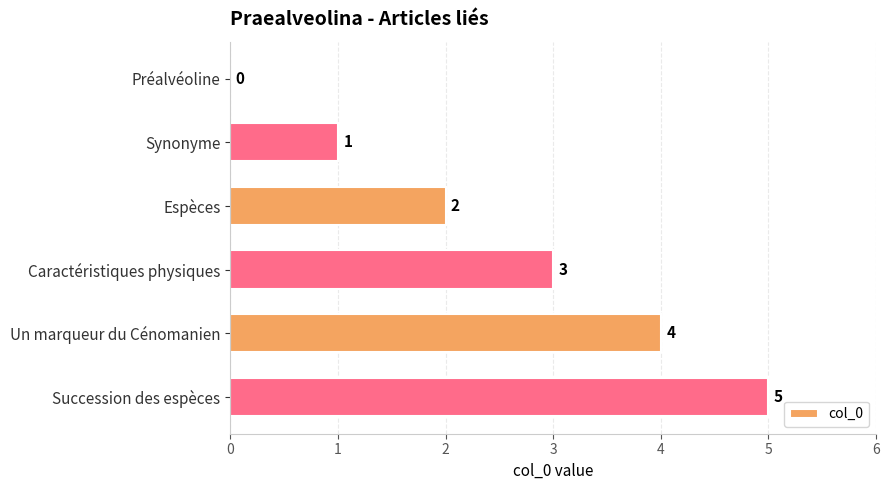

How many distinct data groups are displayed?

1